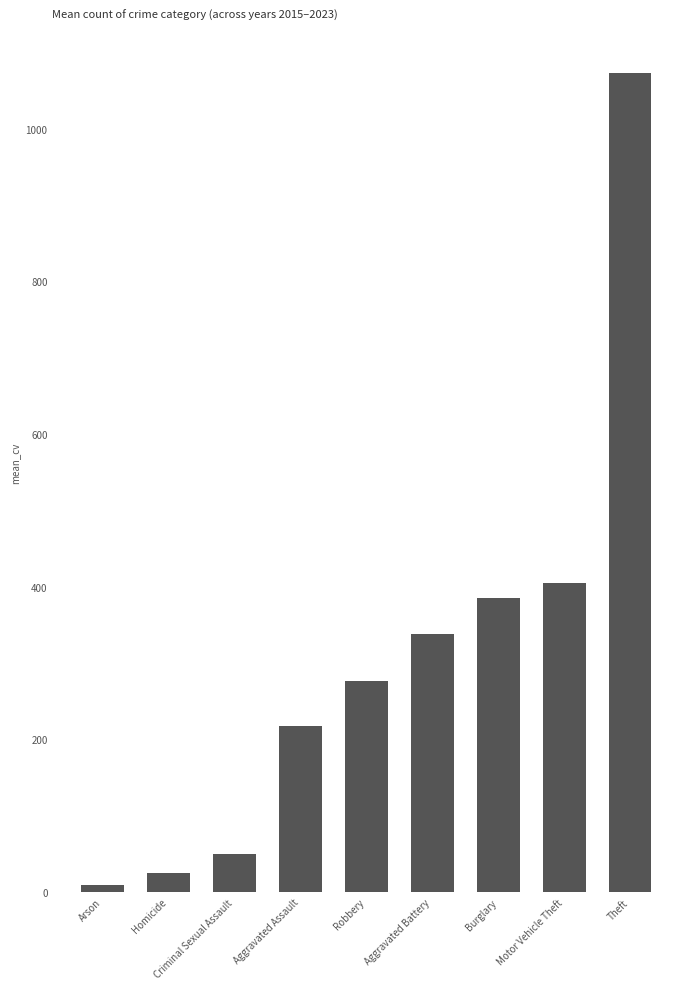

What is the difference between the values at Aggravated Assault and Motor Vehicle Theft?

187.8